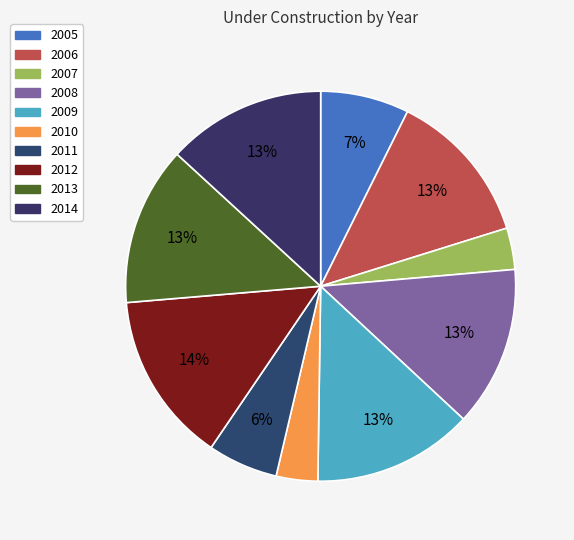

To the nearest percent, what portion does 2005 represent?

7%